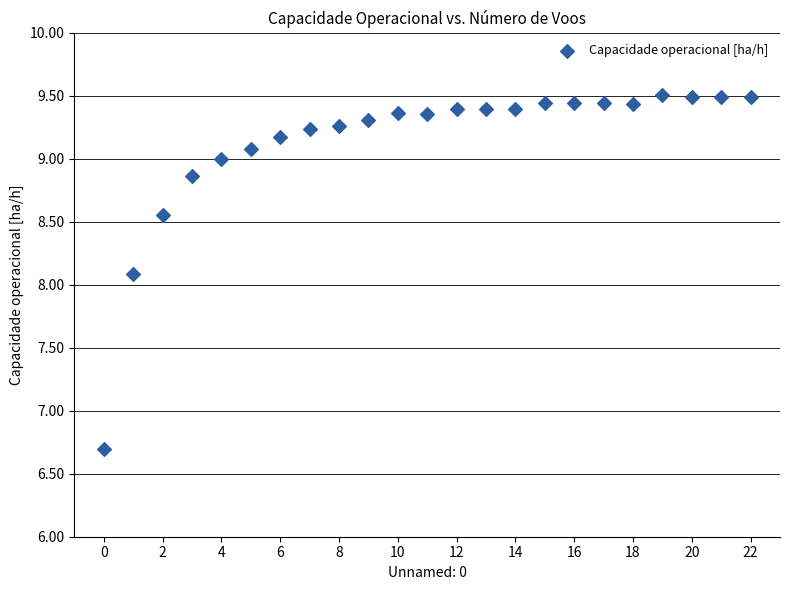

What is the range of Y values (max minus min)?

2.8